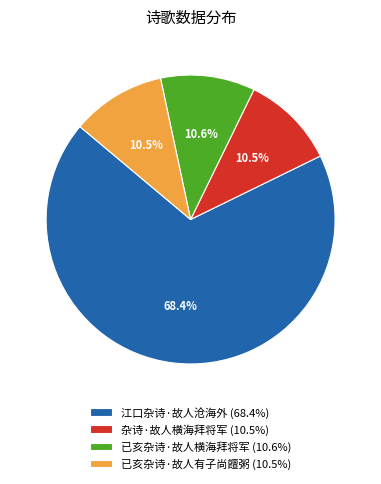

To the nearest percent, what is the difference between the 江口杂诗·故人沧海外 and 已亥杂诗·故人横海拜将军 slice percentages?

58%